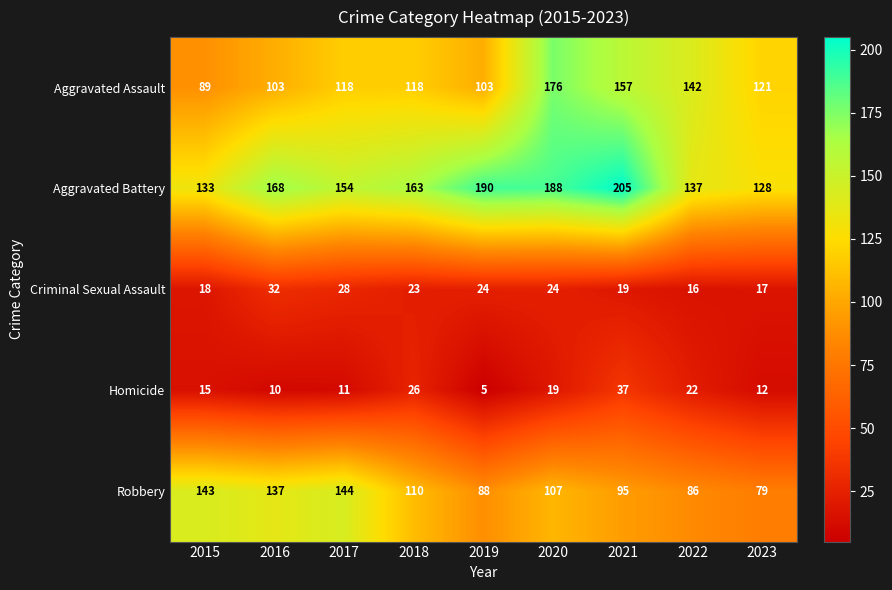

Which category has the lowest value in the Robbery series?

2023